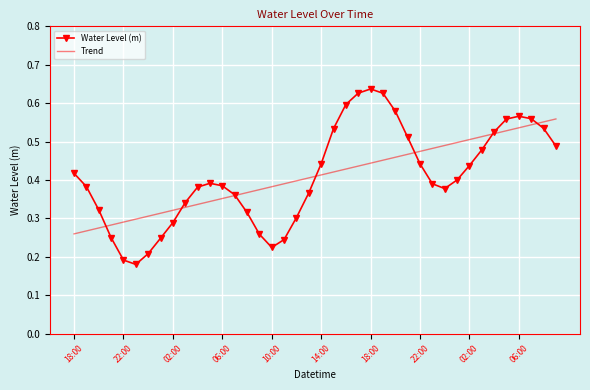

List the series in order of their peak value, highest first.

Water Level (m), Trend